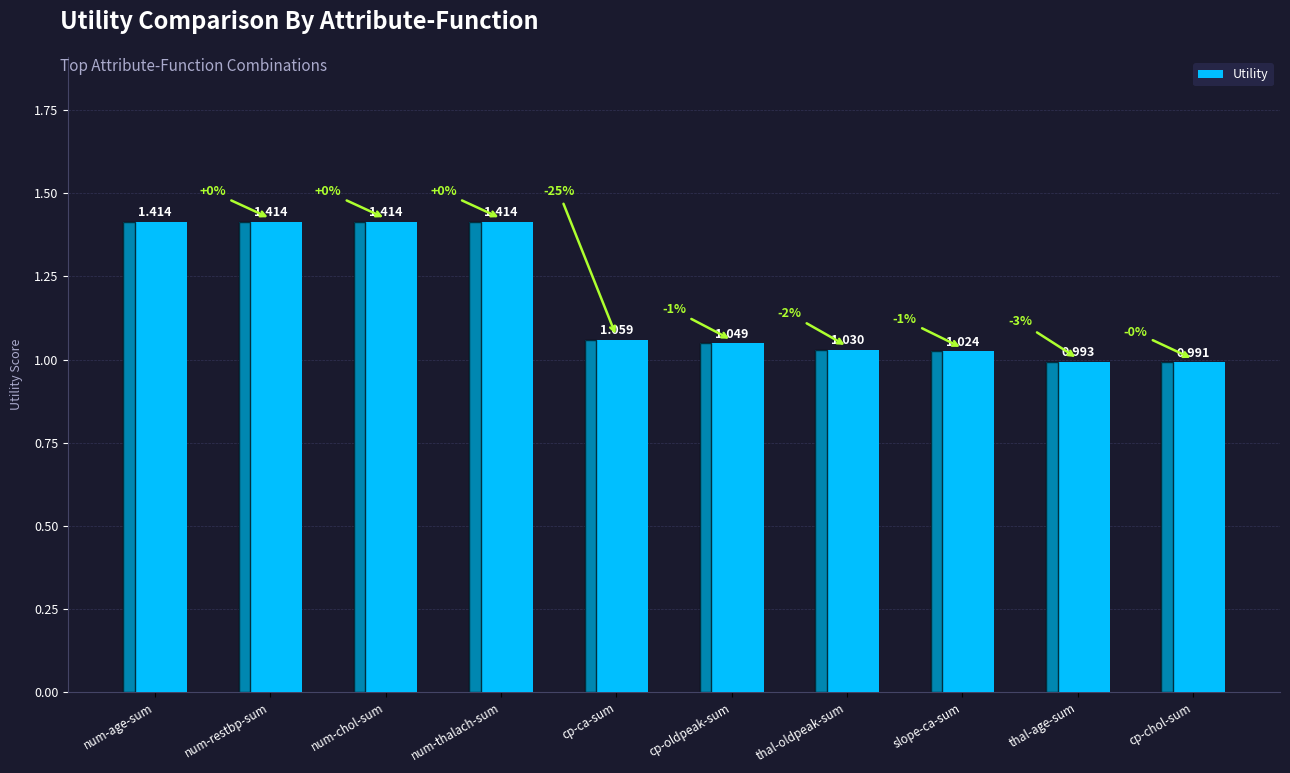

What is the label of the 10th bar from the right?

num-age-sum